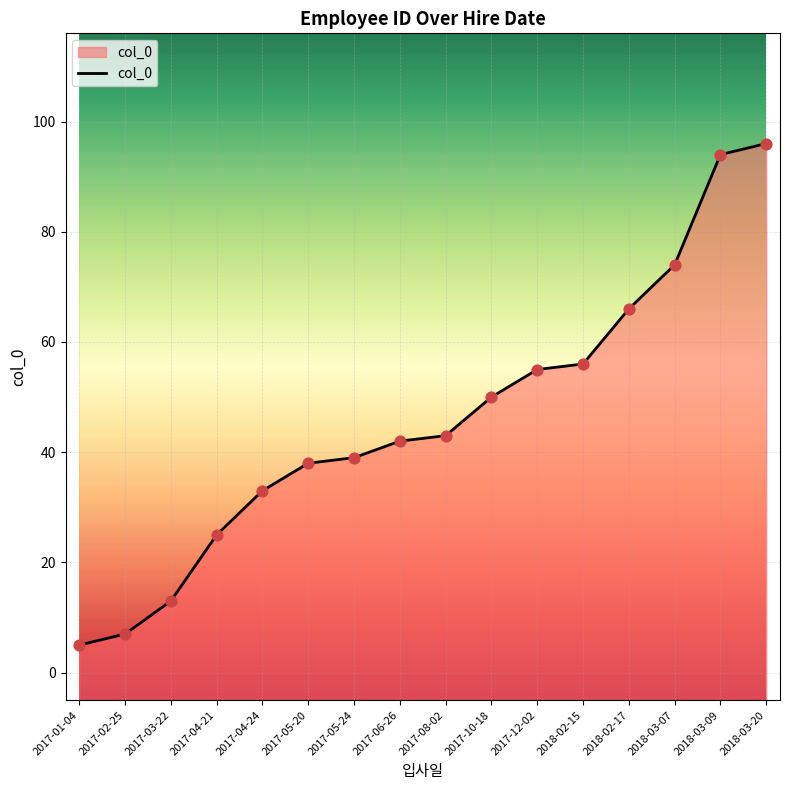

Between 2017-04-21 and 2017-06-26, which is larger?

2017-06-26